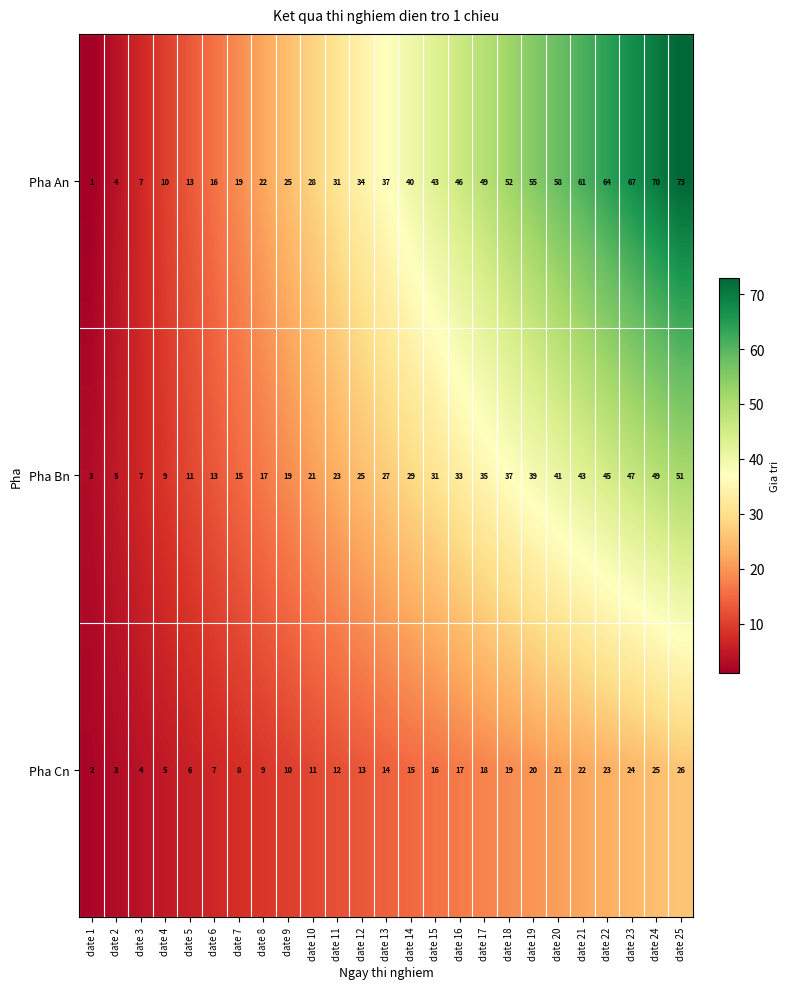

Which category has the lowest value in the Pha An series?

date 1